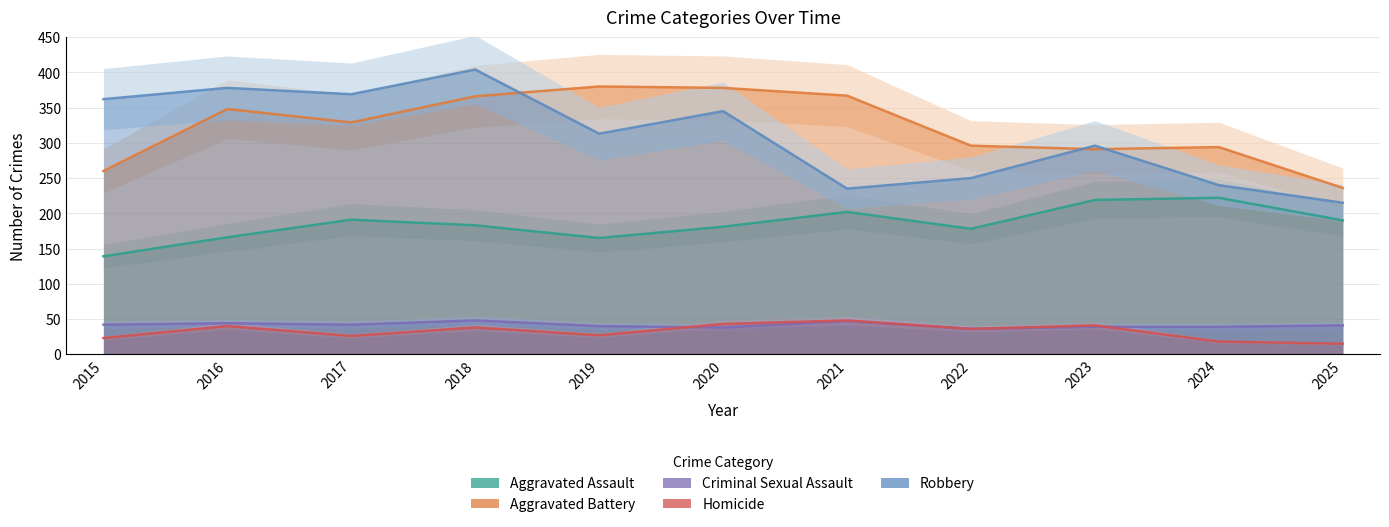

True or false: Robbery and Criminal Sexual Assault intersect in this chart.

False